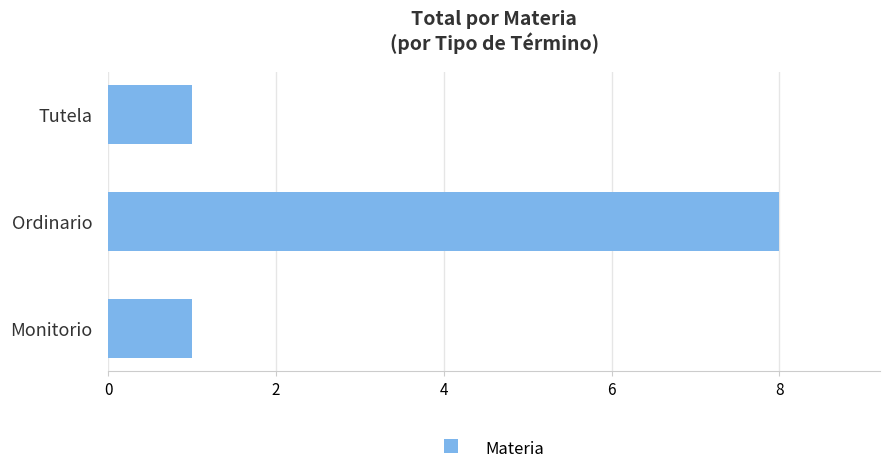

What is the greatest value displayed?

8